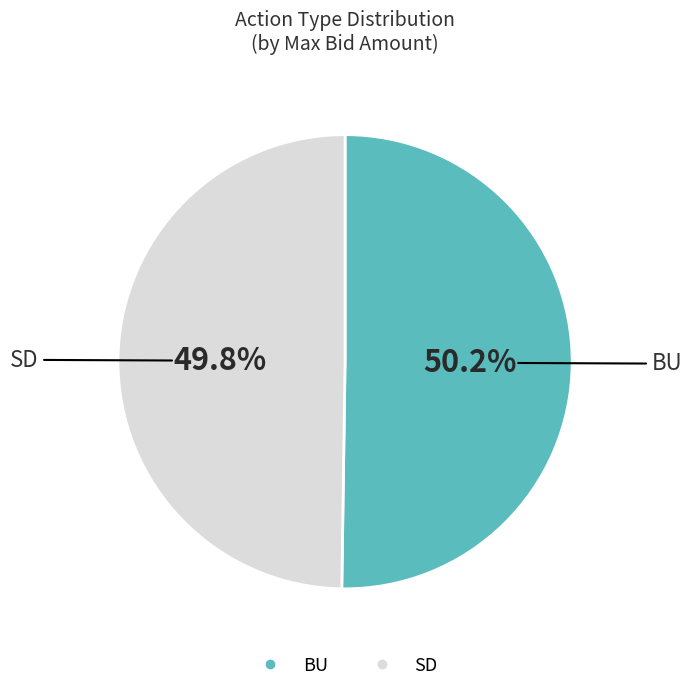

Is there a majority slice in this chart?

Yes